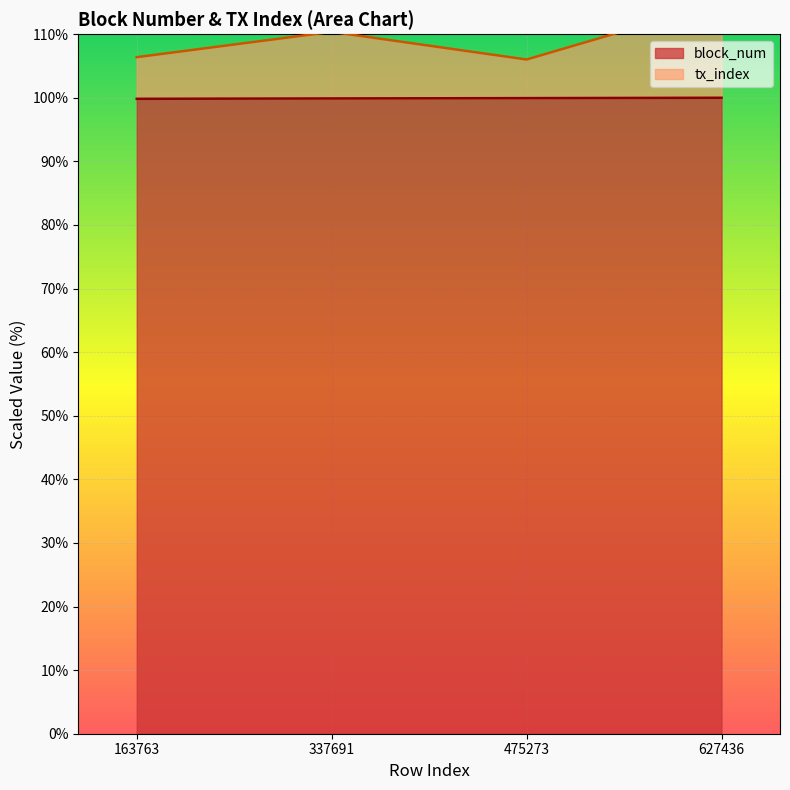

List the labels in order of block_num value, largest first.

627436, 475273, 337691, 163763